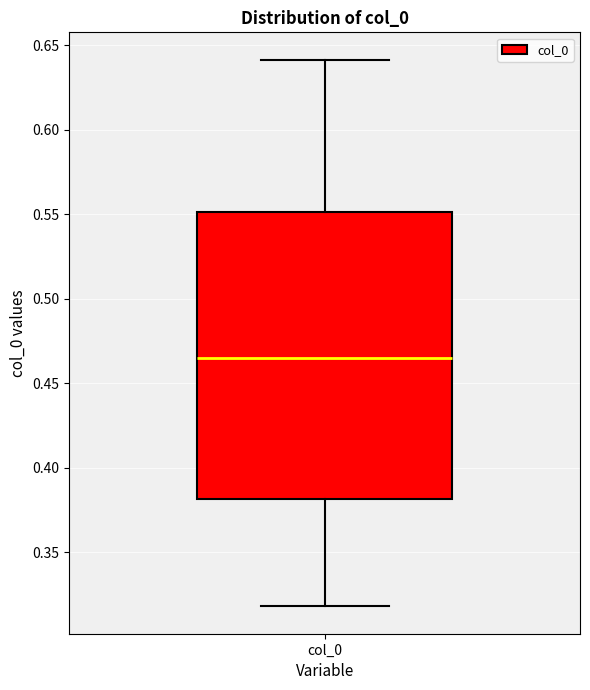

Read this box plot against the y-axis: the position of the median line, the range covered by the box, and the ends of both whiskers. The values are not printed on the chart, so give them approximately, as read against the axis.

median 0.465, box 0.380 to 0.550, whiskers 0.320 to 0.640